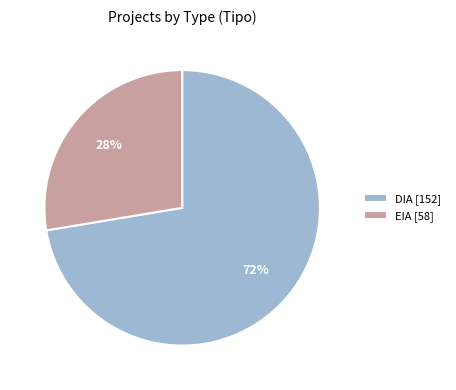

To the nearest percent, what percentage of the pie is EIA?

28%